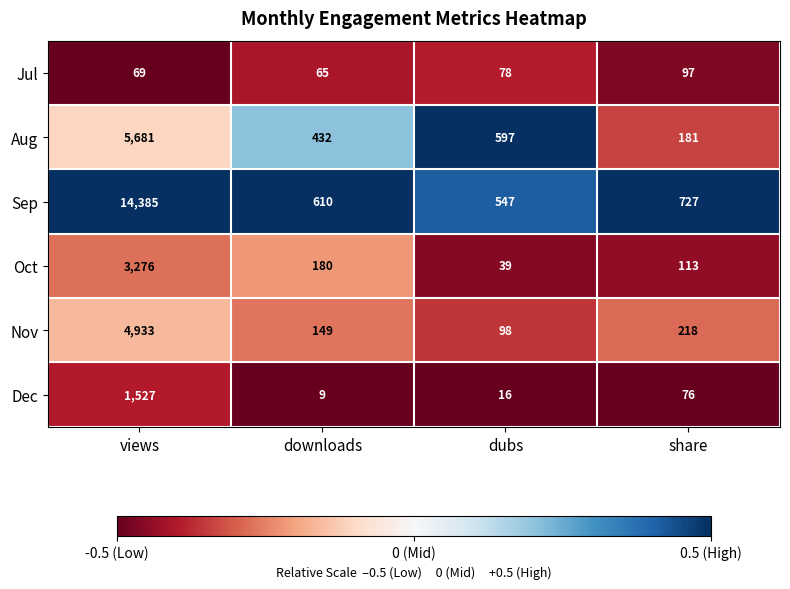

At share, list the series in order from smallest to largest.

Dec, Jul, Oct, Aug, Nov, Sep